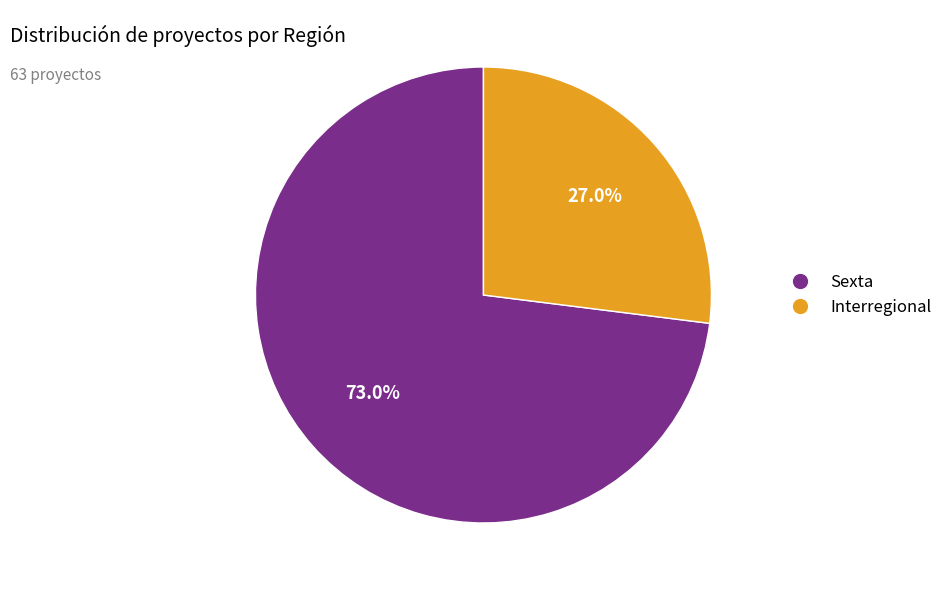

What is the ratio of the value at Interregional to the value at Sexta?

0.4